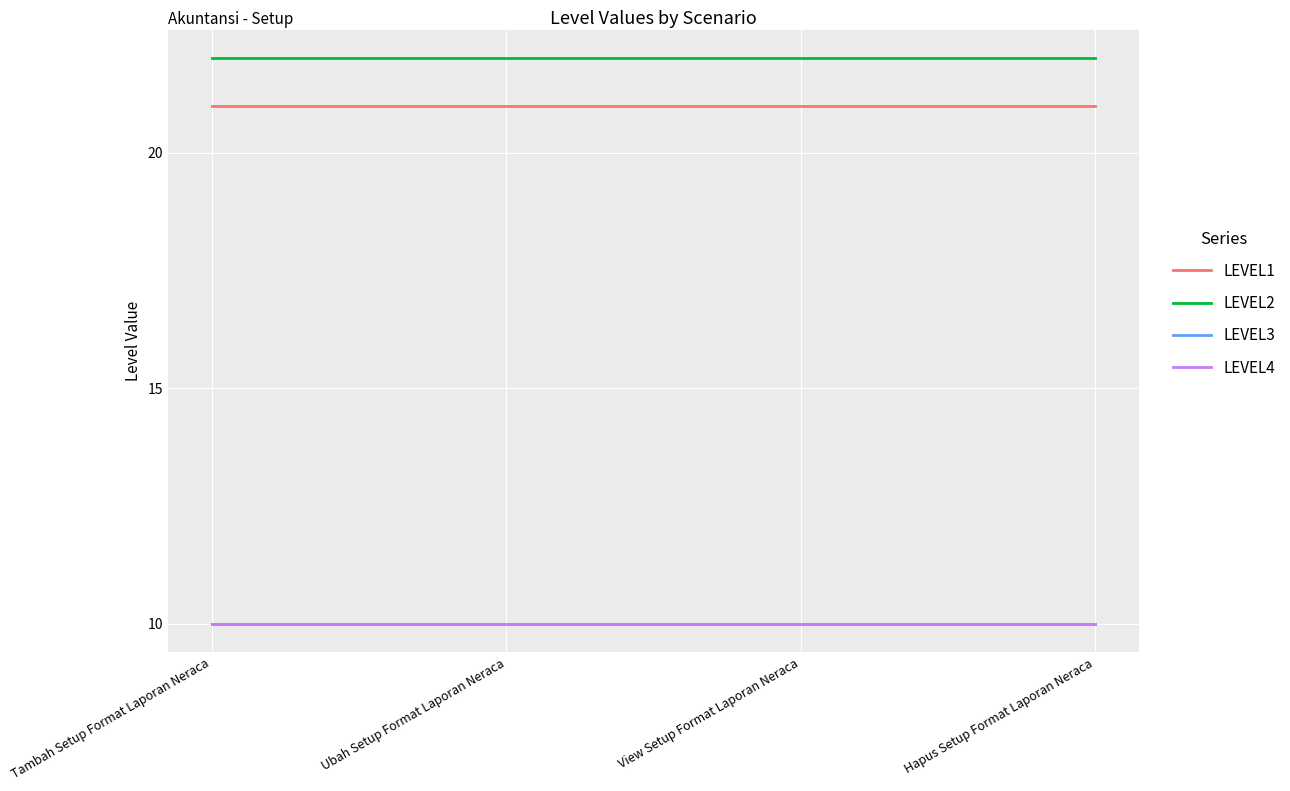

What is the average value of the LEVEL1 series?

21